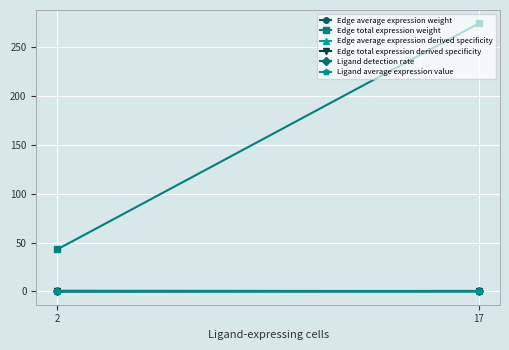

At which category is the sum across all series the highest?

17